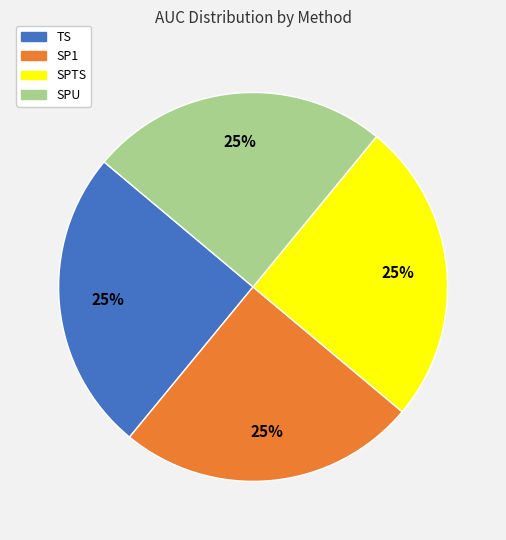

To the nearest percent, what percentage of the pie is TS?

25%